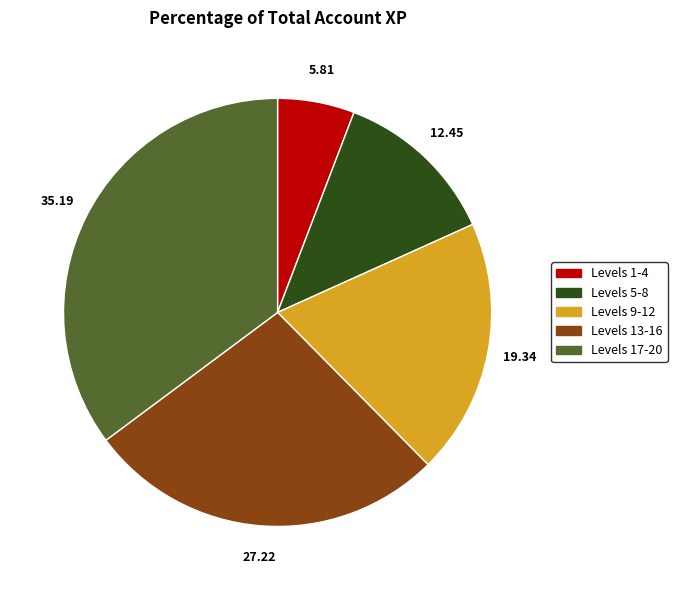

What is the ratio of the value at Levels 13-16 to the value at Levels 9-12?

1.4